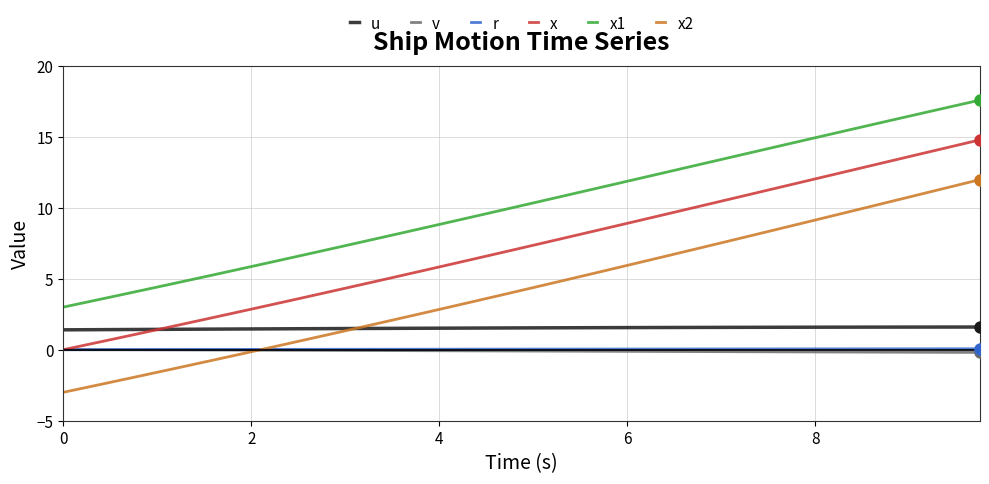

Which series has the largest total across all categories?

x1